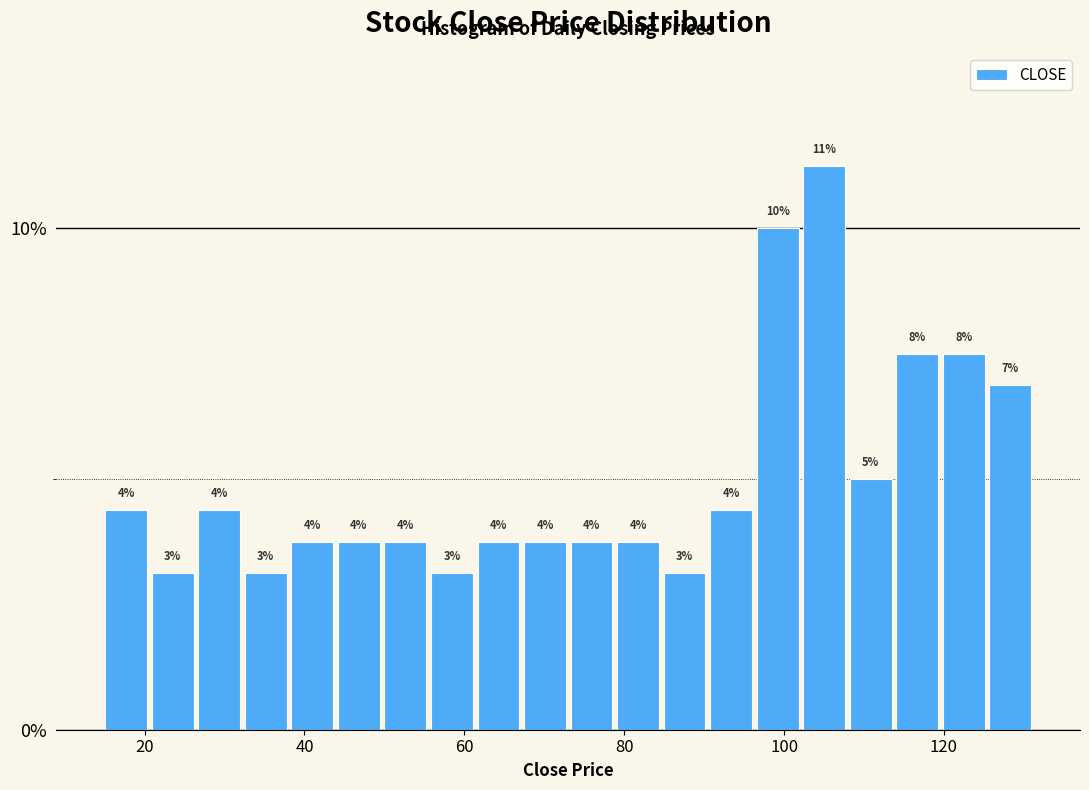

Around what value on the x-axis is the tallest bar? Give the approximate position of its centre, as read against the axis.

106